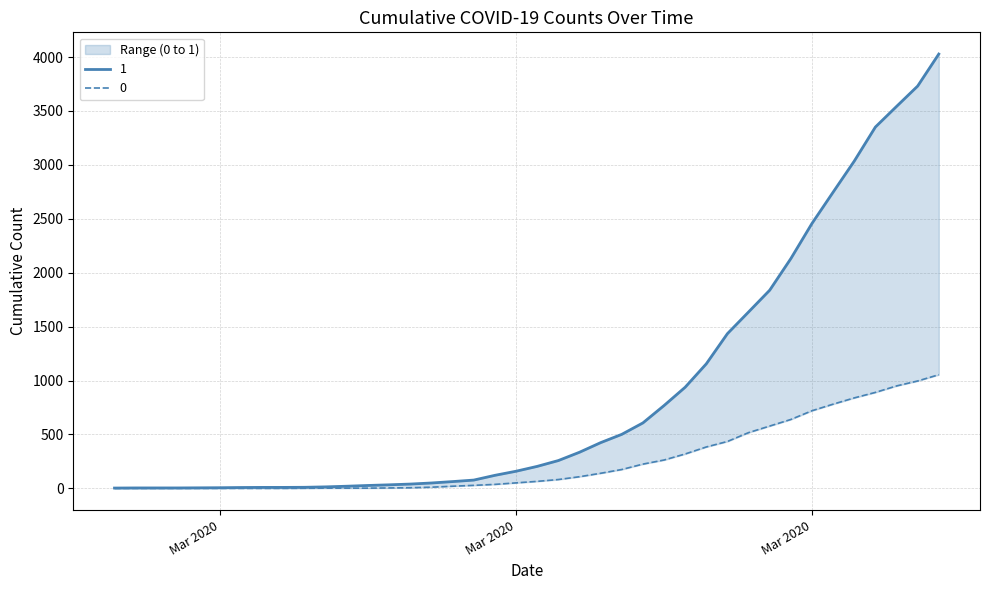

What is the difference between the highest and lowest values at Mar 2020?

6